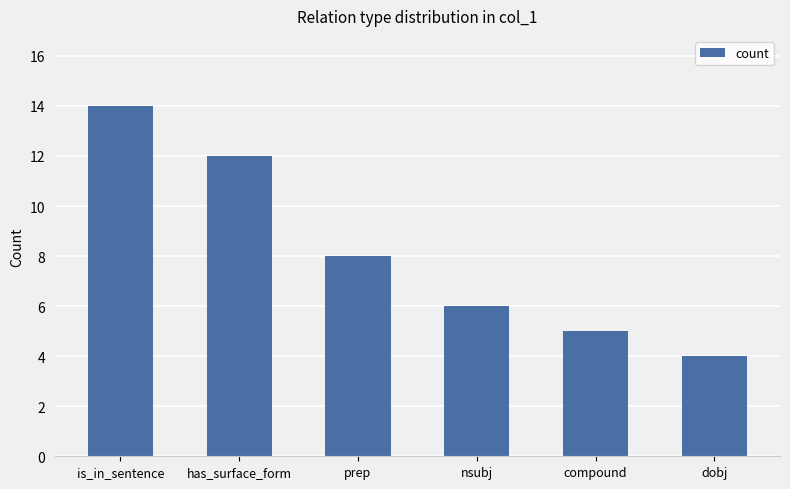

How many series are shown in this chart?

1